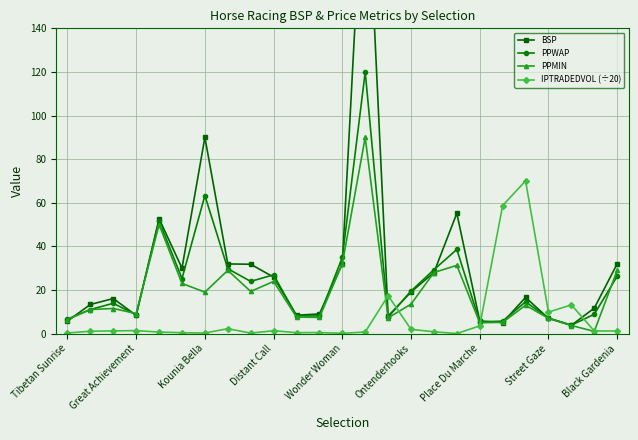

Rank the series at 13 from highest to lowest value.

BSP, PPWAP, PPMIN, IPTRADEDVOL (÷20)